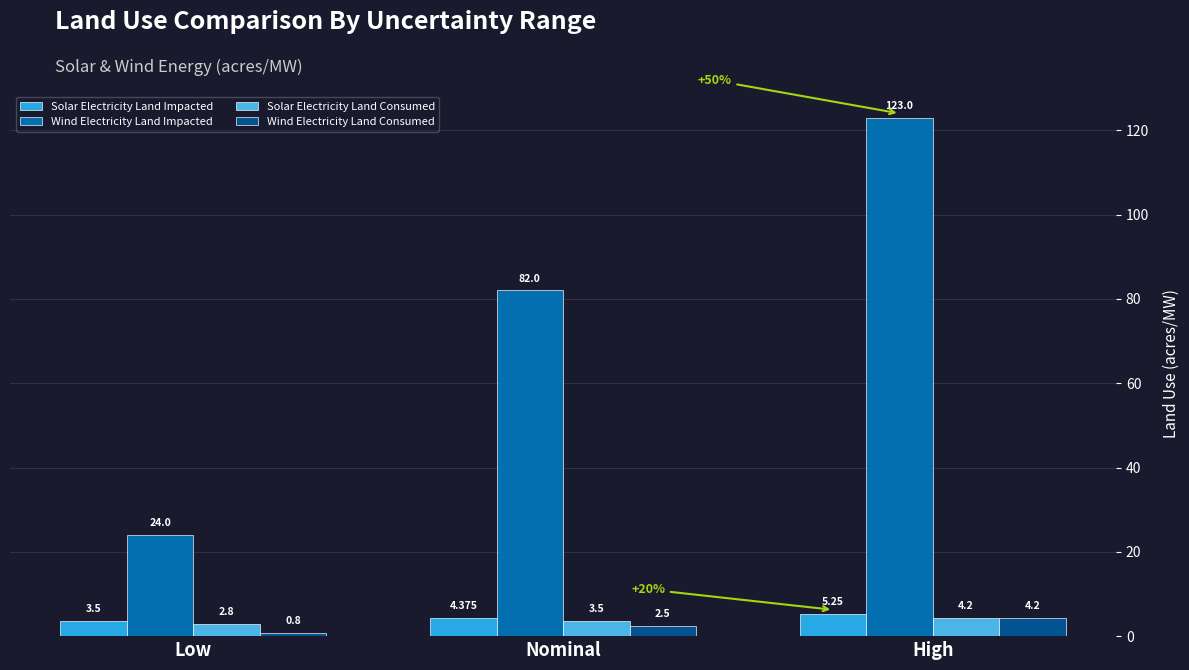

Where is Solar Electricity Land Consumed nearest to the value 3?

Low